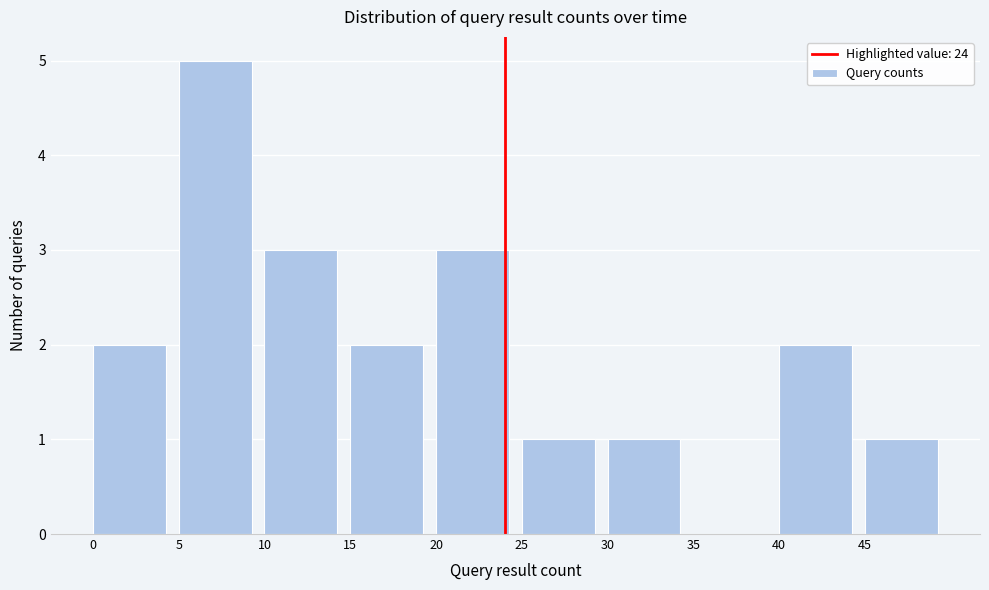

Reading left to right, list every bar in this chart as the range it spans on the x-axis followed by its height. The values are not printed on the chart, so give them approximately, as read against the axis.

0 to 5: 2
5 to 10: 5
10 to 15: 3
15 to 20: 2
20 to 25: 3
25 to 30: 1
30 to 35: 1
35 to 40: 0
40 to 45: 2
45 to 50: 1